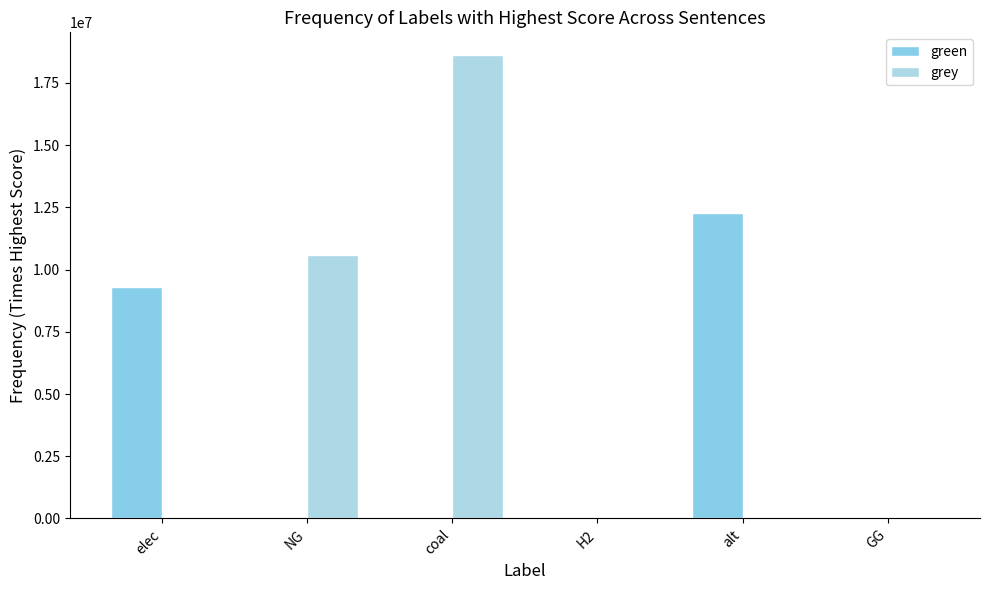

Reading left to right, transcribe all the data shown in this chart.

green: 9297075.4	0.0	0.0	0.0	12288253.3	0.0
grey: 0.0	10567995.0	18599694.6	0.0	0.0	0.0